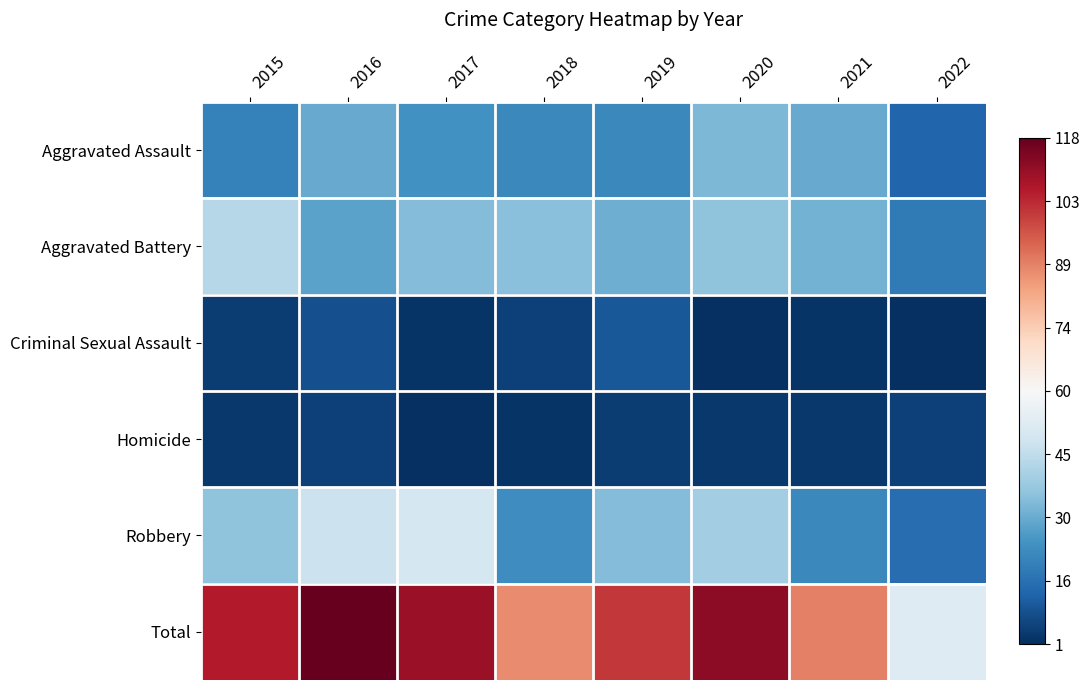

Which series changed the most between 2015 and 2022?

Total